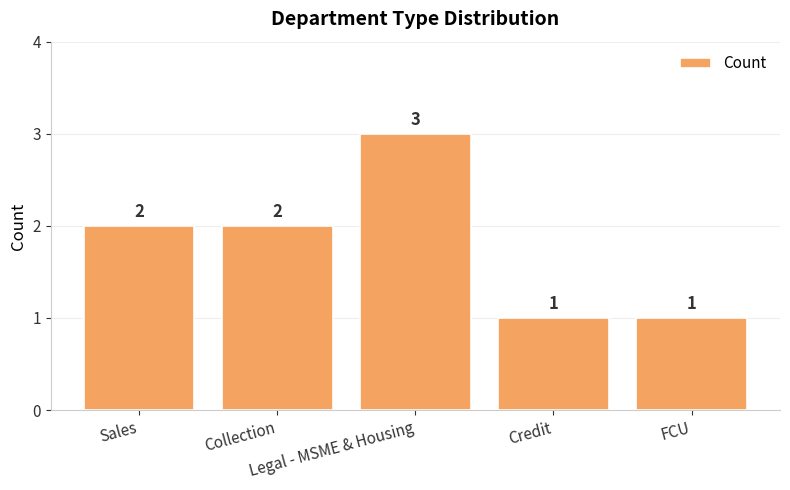

Reading left to right, list all the values displayed in this chart.

Sales=2	Collection=2	Legal - MSME & Housing=3	Credit=1	FCU=1